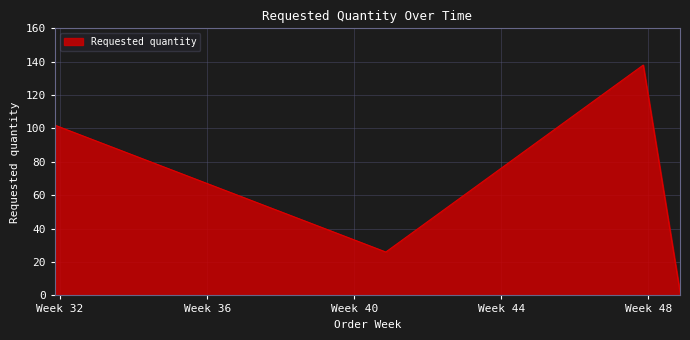

What is the sum of all values?

268